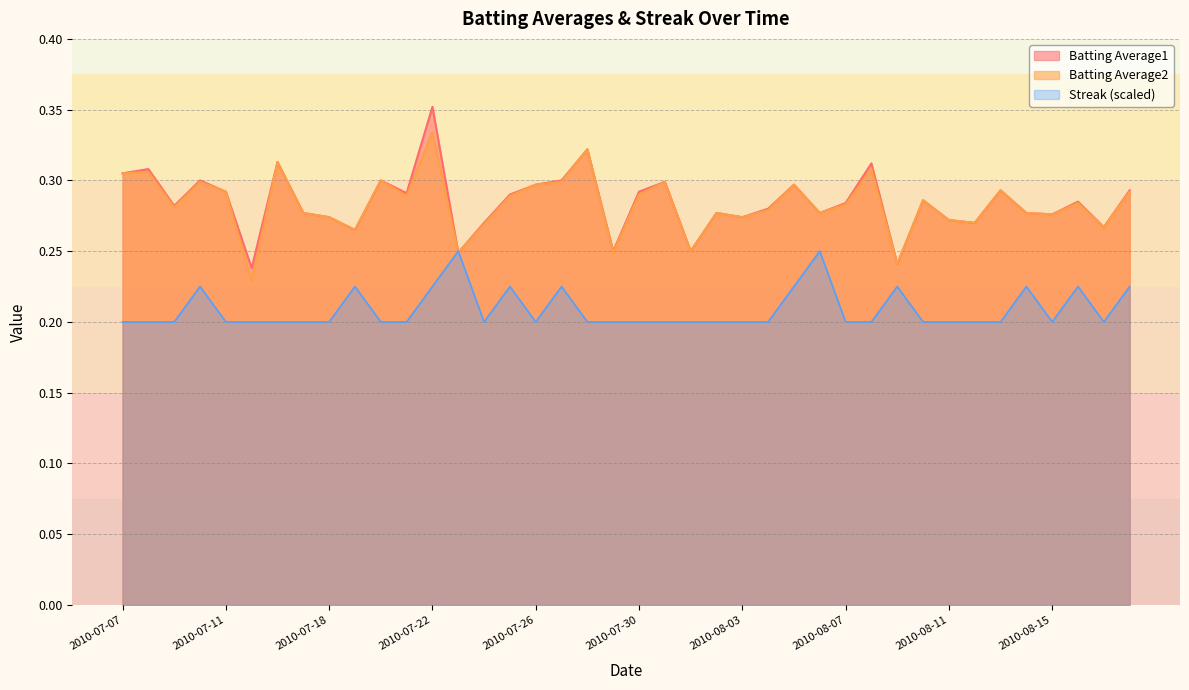

In Batting Average1, how many points are lower than both neighbors (excluding endpoints)?

13